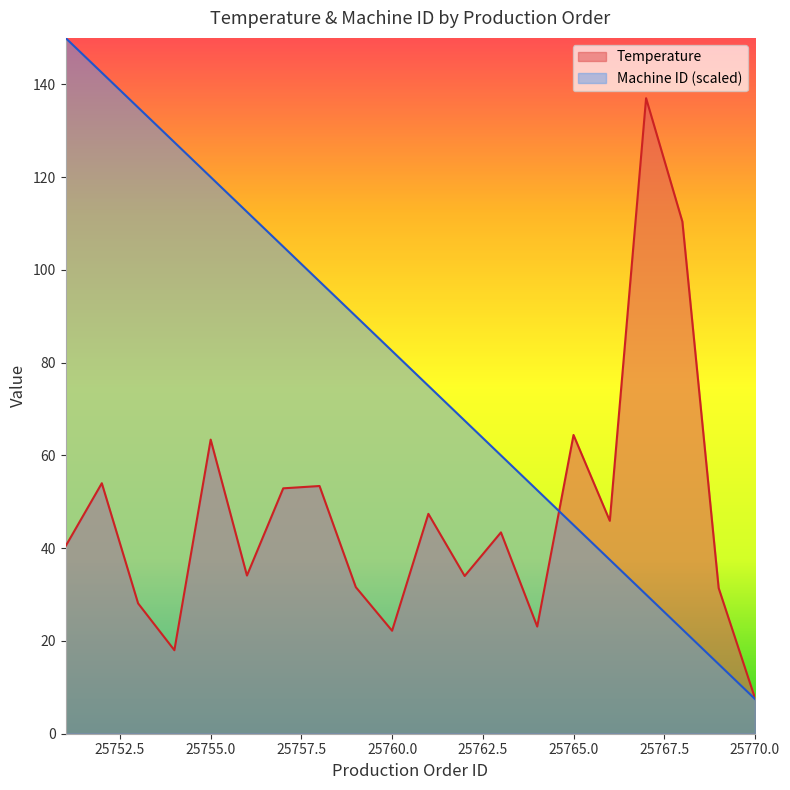

What is the sum of all Machine ID values?

1575.0